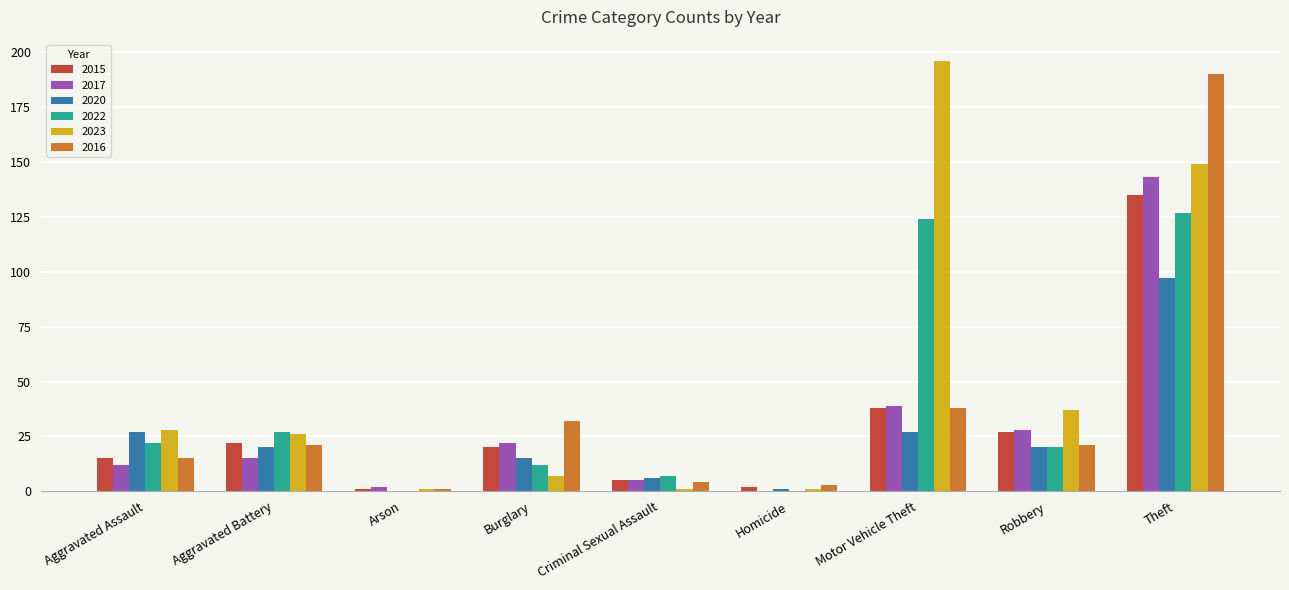

How many series are shown in this chart?

6